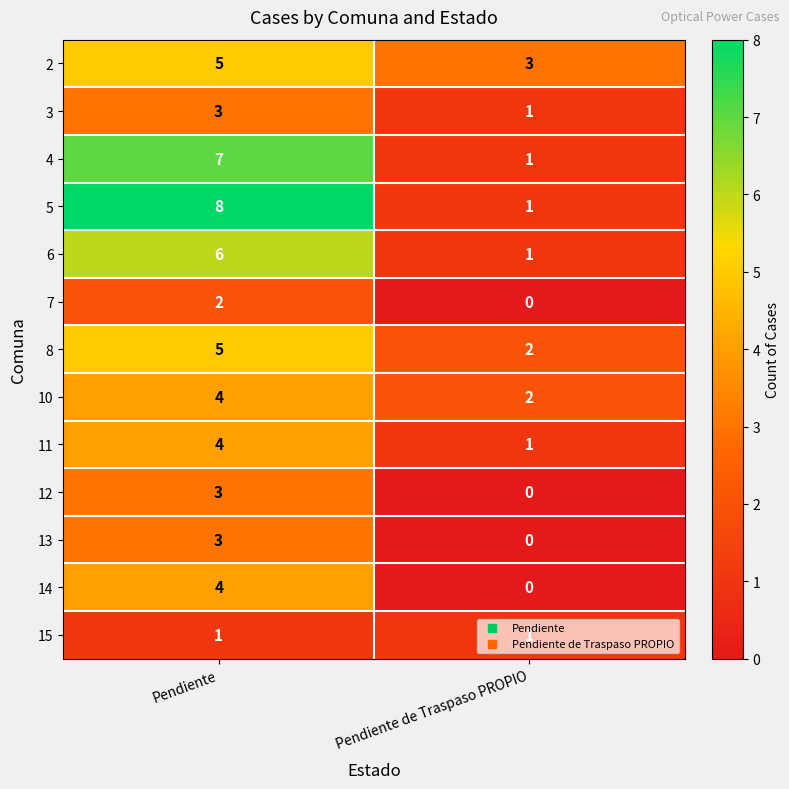

Rank the categories by 13 value from highest to lowest.

Pendiente, Pendiente de Traspaso PROPIO